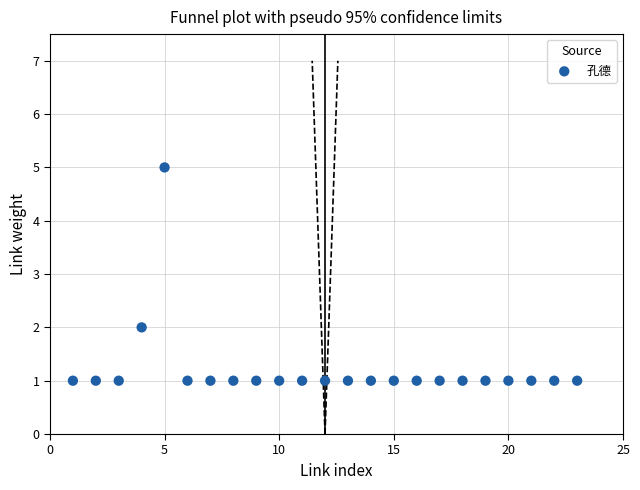

What is the range of X values (max minus min)?

22